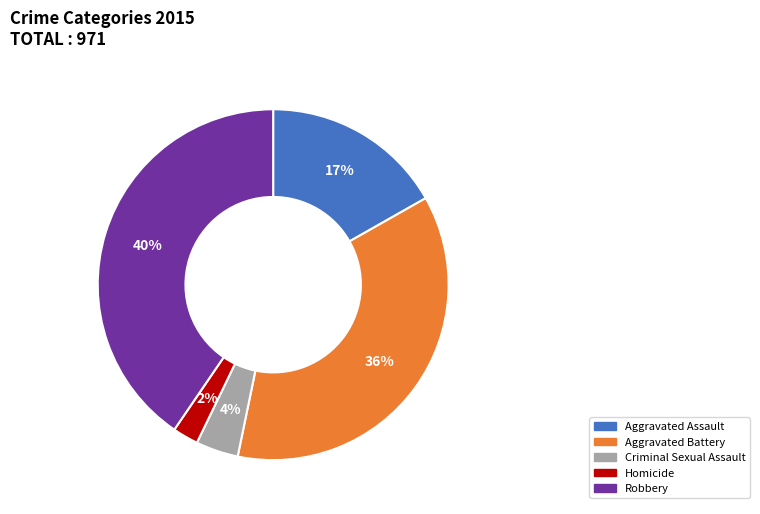

Which category has the smallest portion of the pie?

Homicide